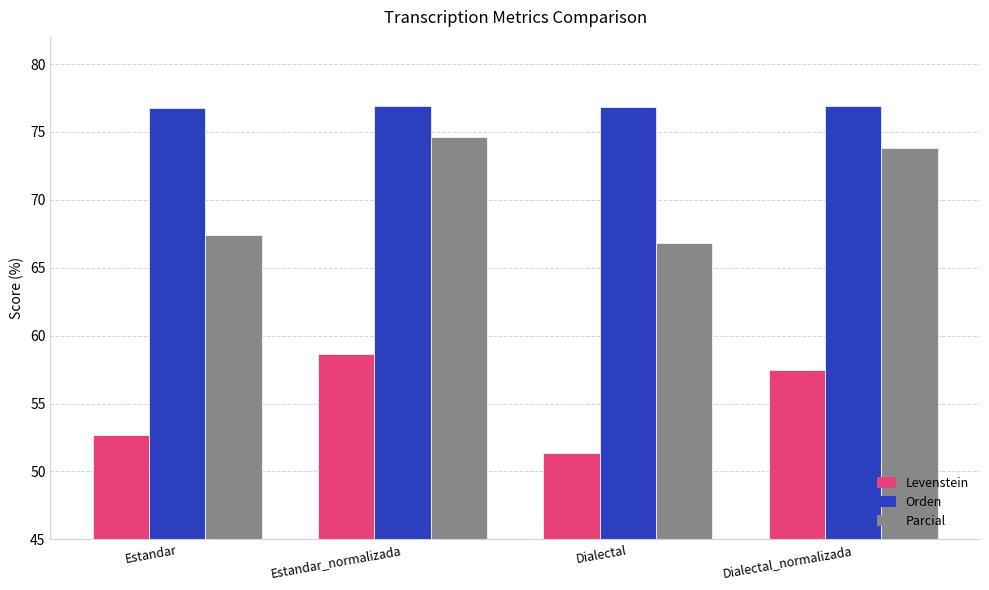

How many groups of bars are there?

4